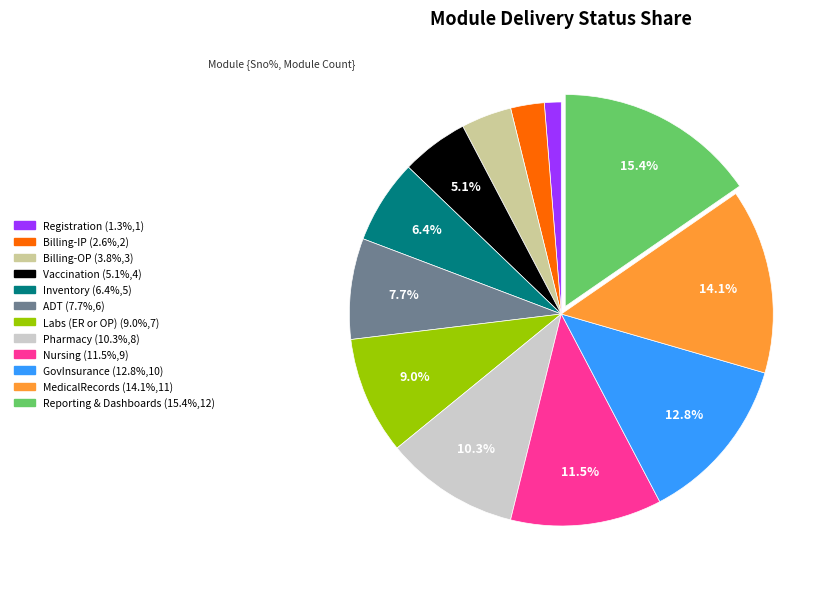

To the nearest percent, what is the difference between the largest and smallest slice percentages?

14%